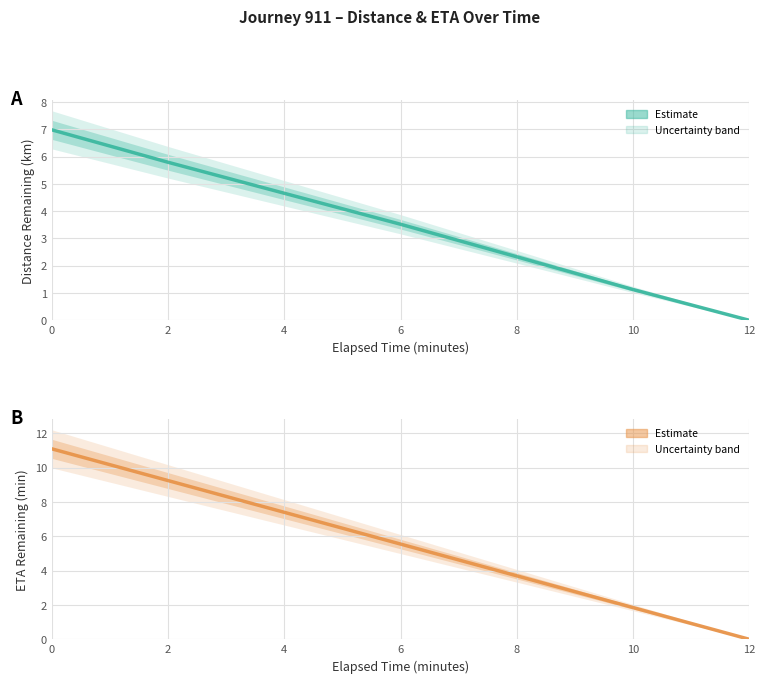

At which label does eta_remaining_minutes reach its minimum?

12